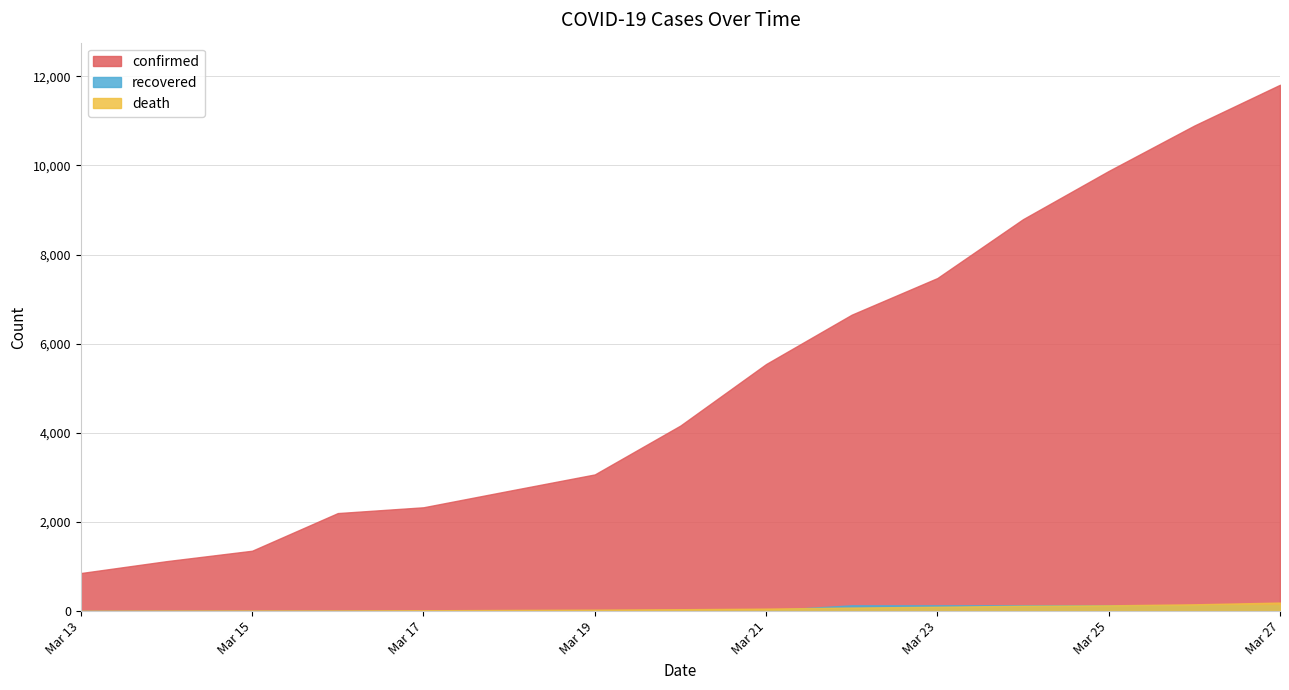

What is the difference between the maximum and minimum values in the recovered series?

127